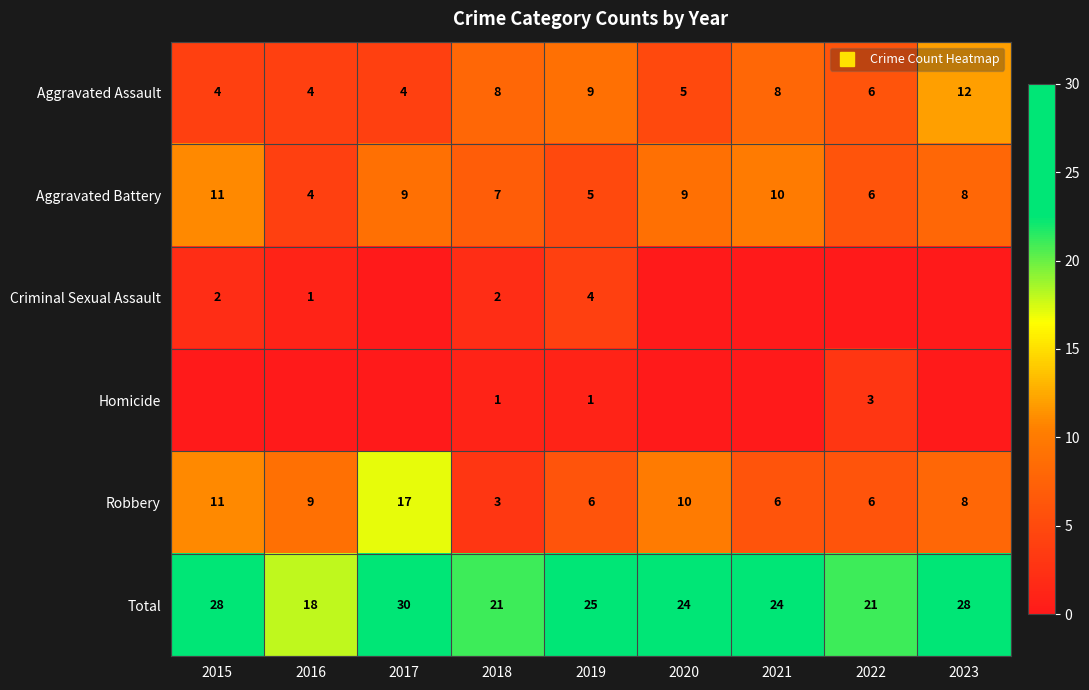

The value of Homicide at 2016 is 2. True or false?

False